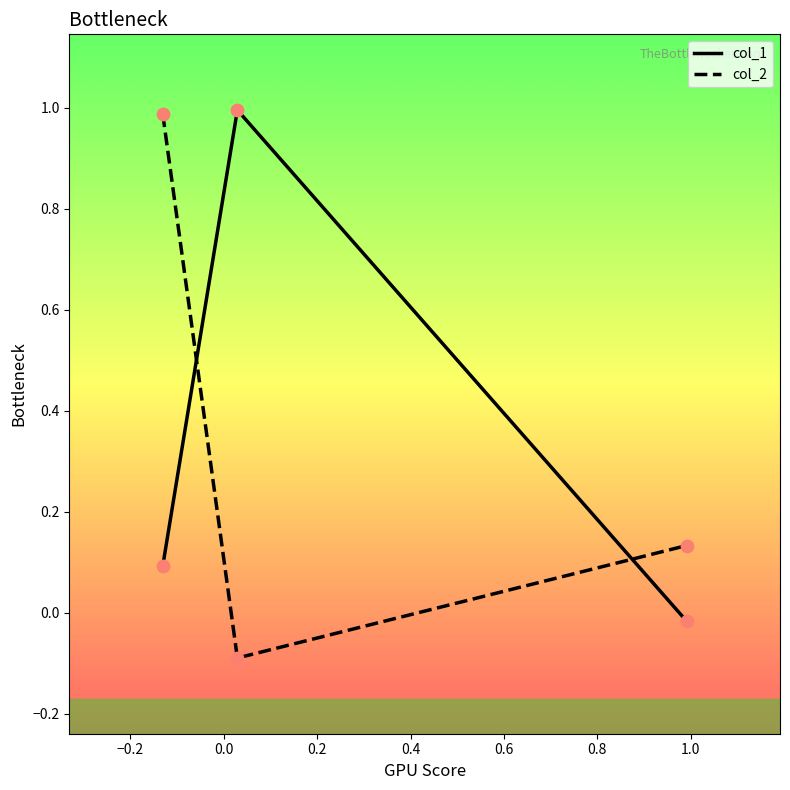

At how many categories does at least one series exceed 0?

3